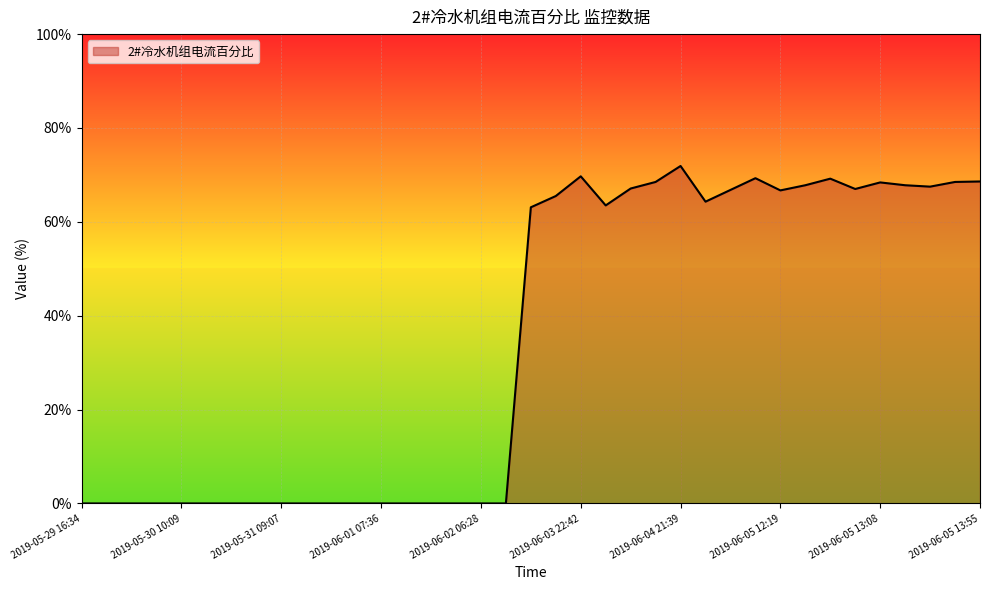

What is the maximum value shown in the chart?

71.9